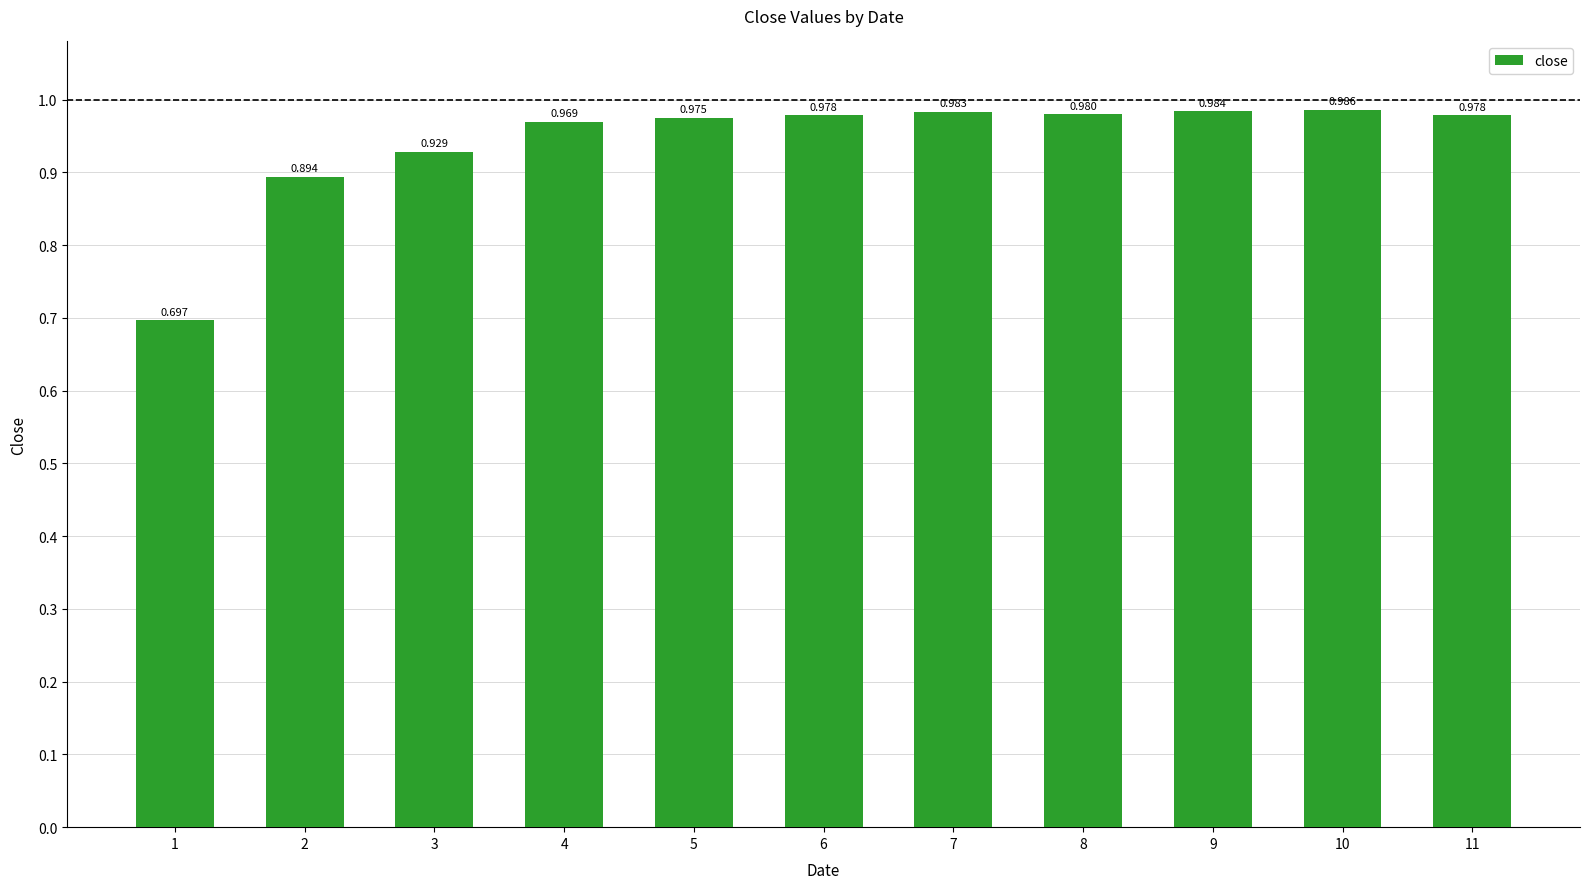

The chart shows a value of 1.7 at 8. True or false?

False